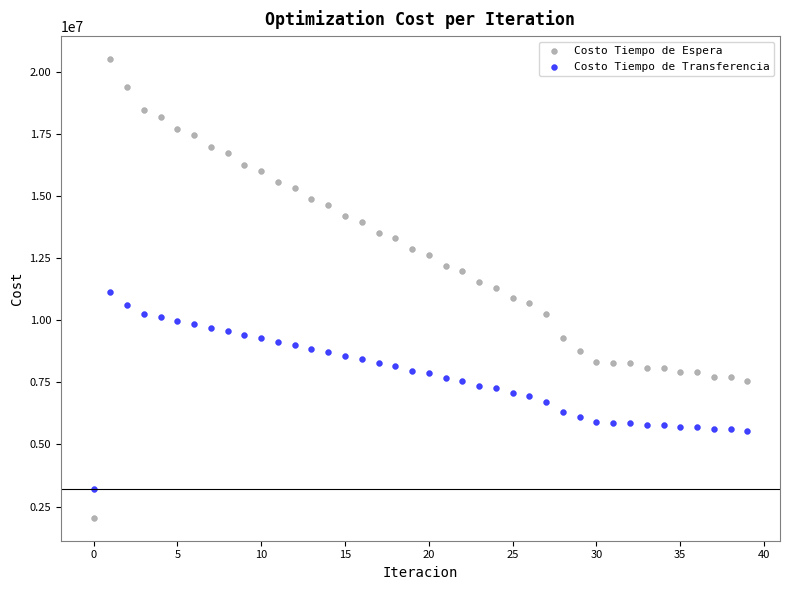

What are all the series names shown in the legend?

Costo Tiempo de Espera, Costo Tiempo de Transferencia